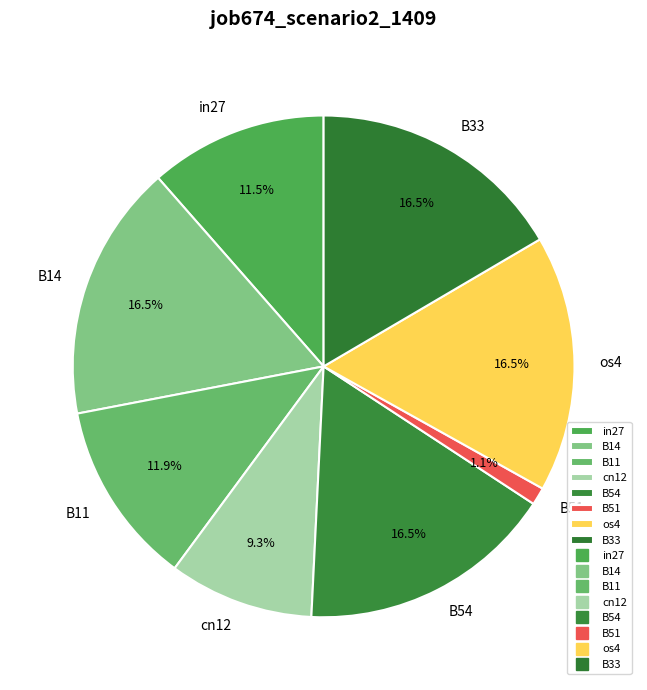

What percentage is NOT represented by cn12?

90.7%